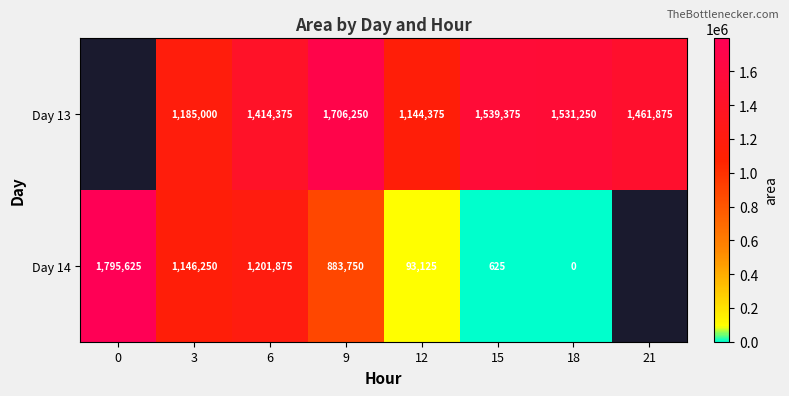

At 6, list the series in order from smallest to largest.

Day 14, Day 13